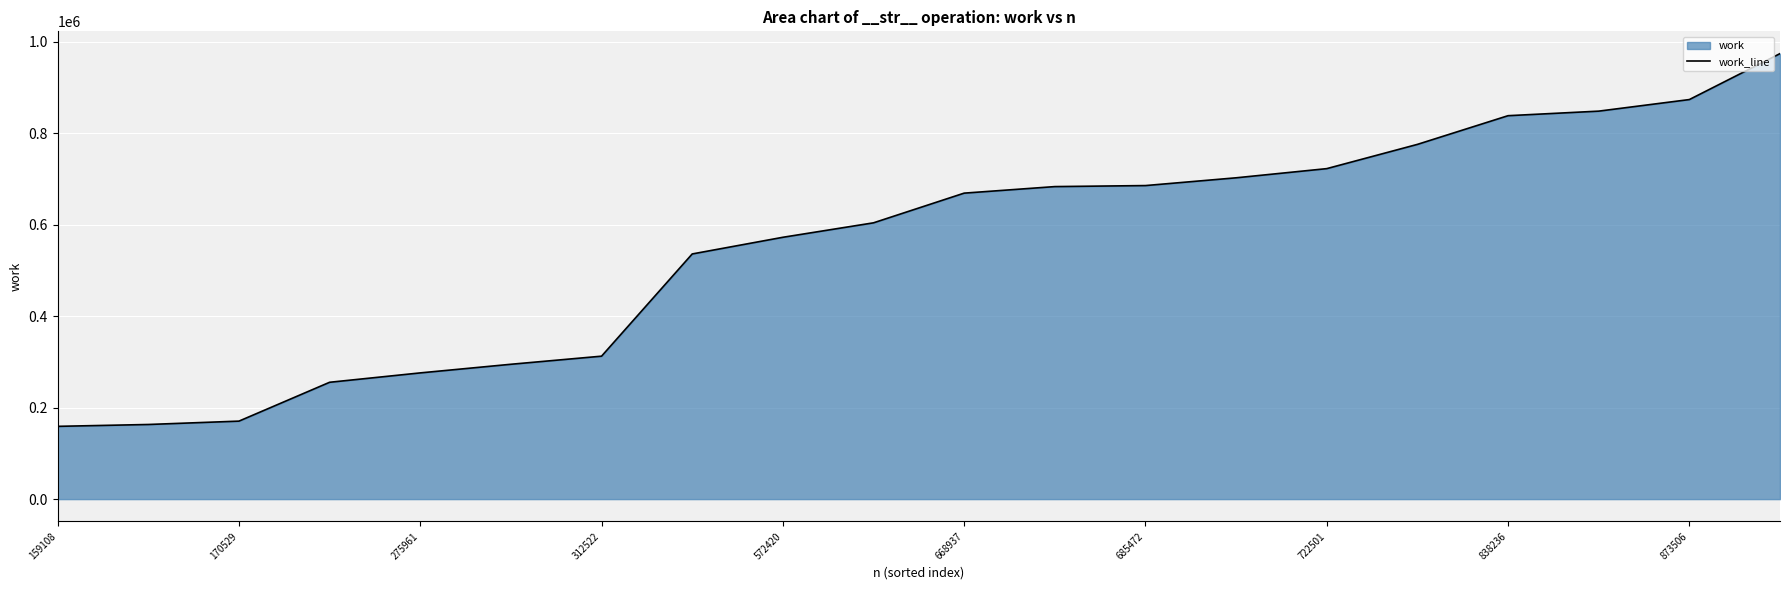

What is the value of the 17th point from the left?

838237